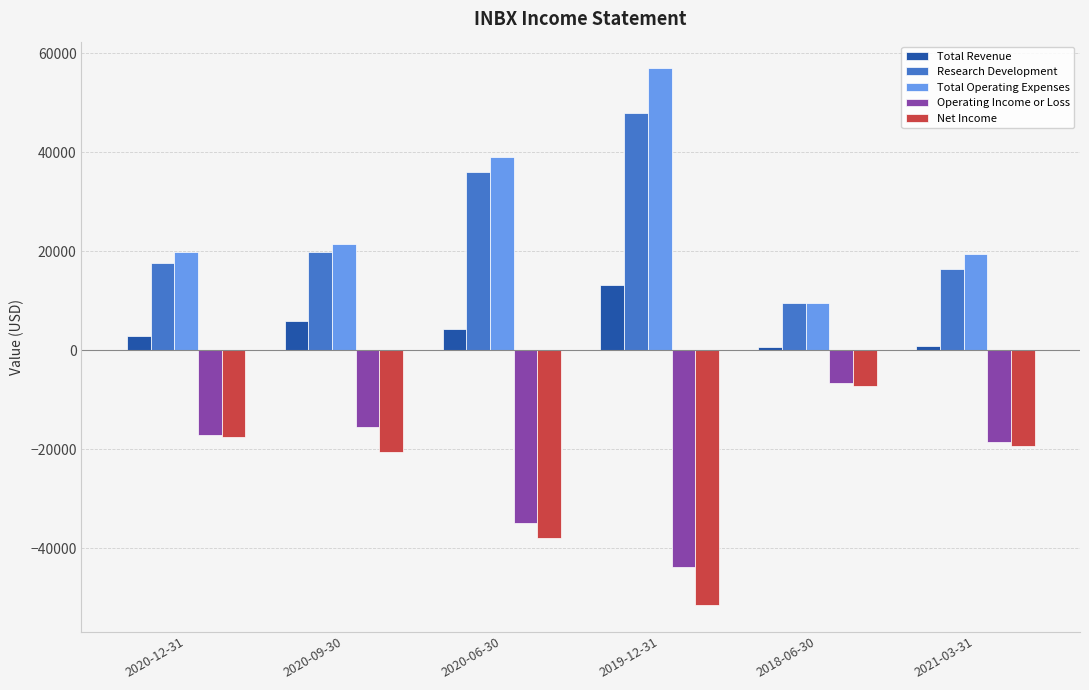

What is the total value across all series at 2021-03-31?

-1100